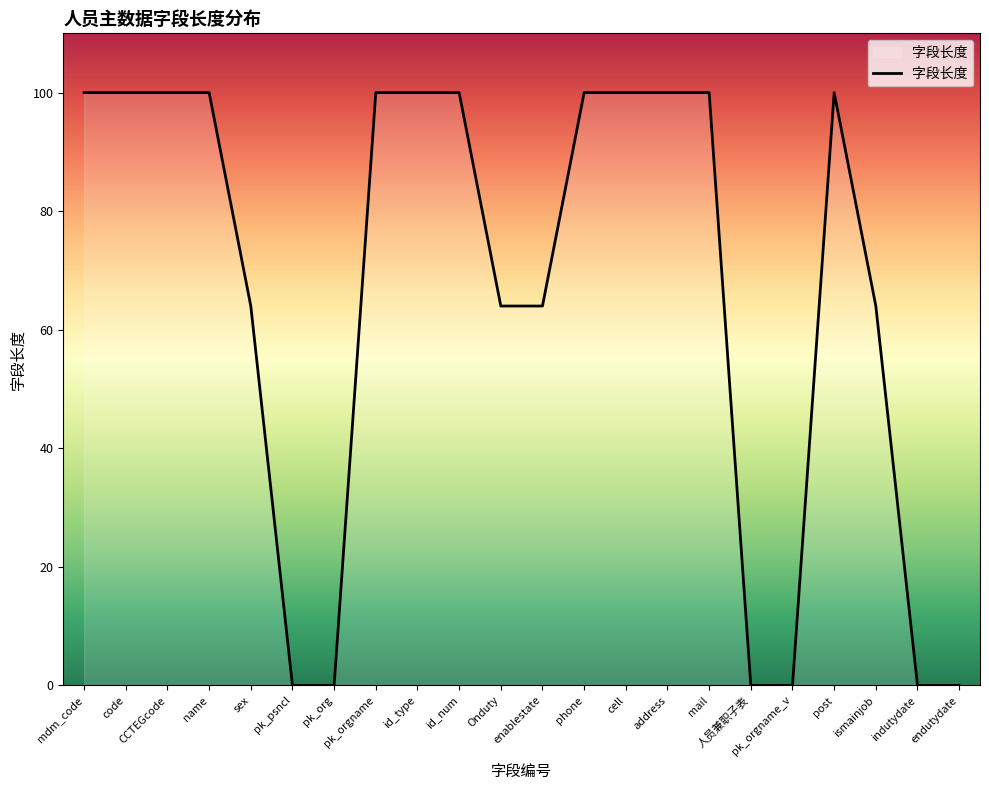

What is the difference between the maximum and minimum values?

100